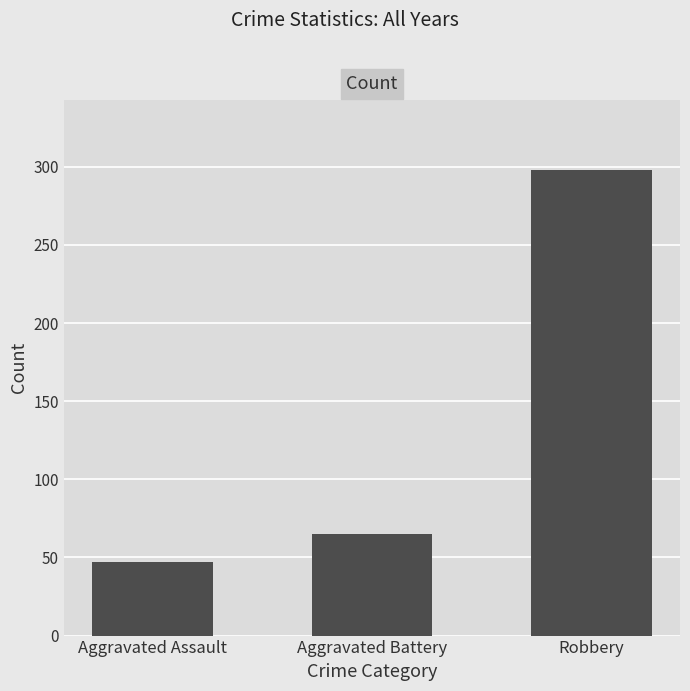

How many bars are there in total?

3